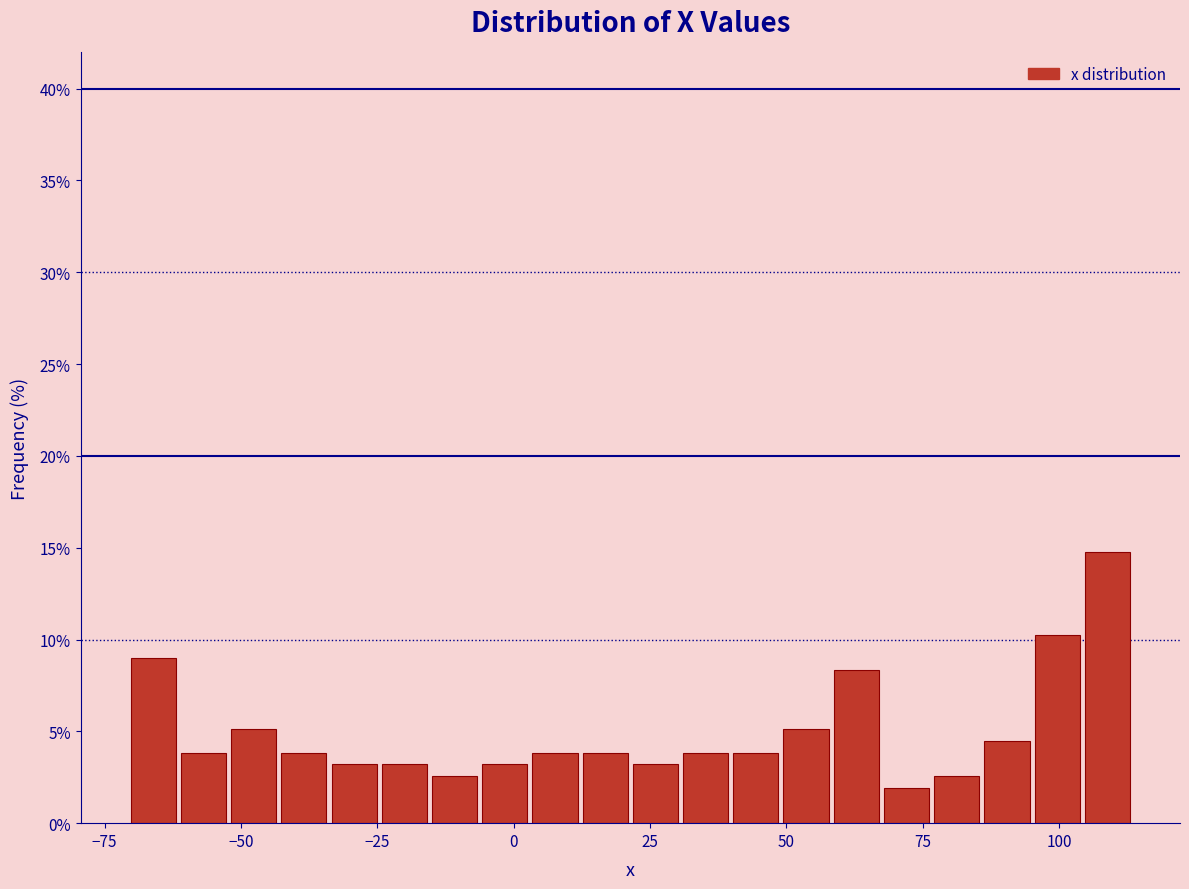

Around what value on the x-axis is the tallest bar? Give the approximate position of its centre, as read against the axis.

110